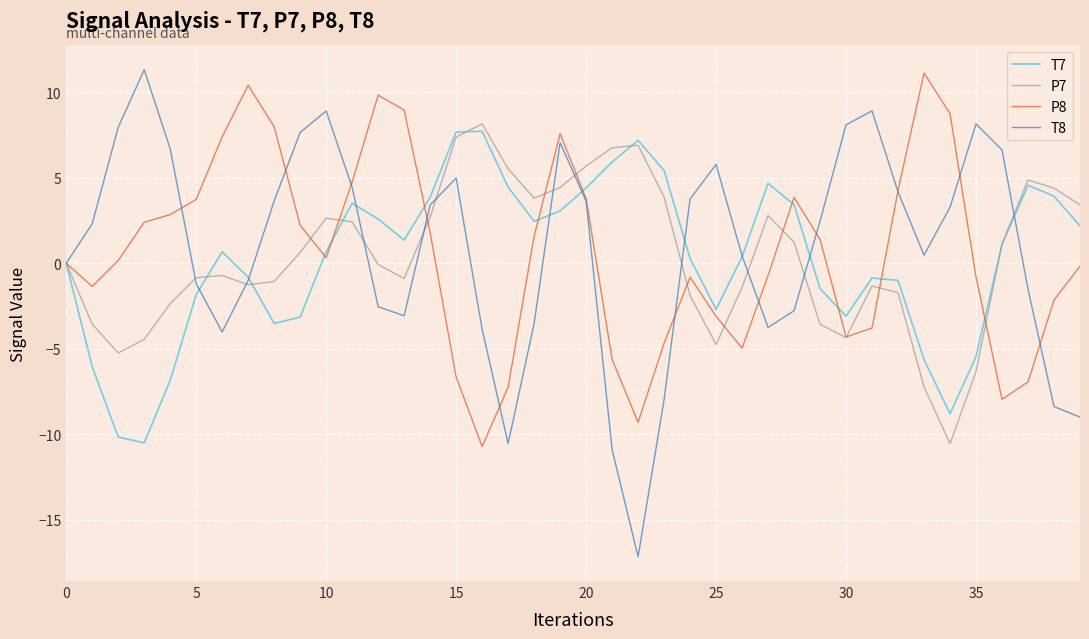

What is the smallest value displayed?

-17.2